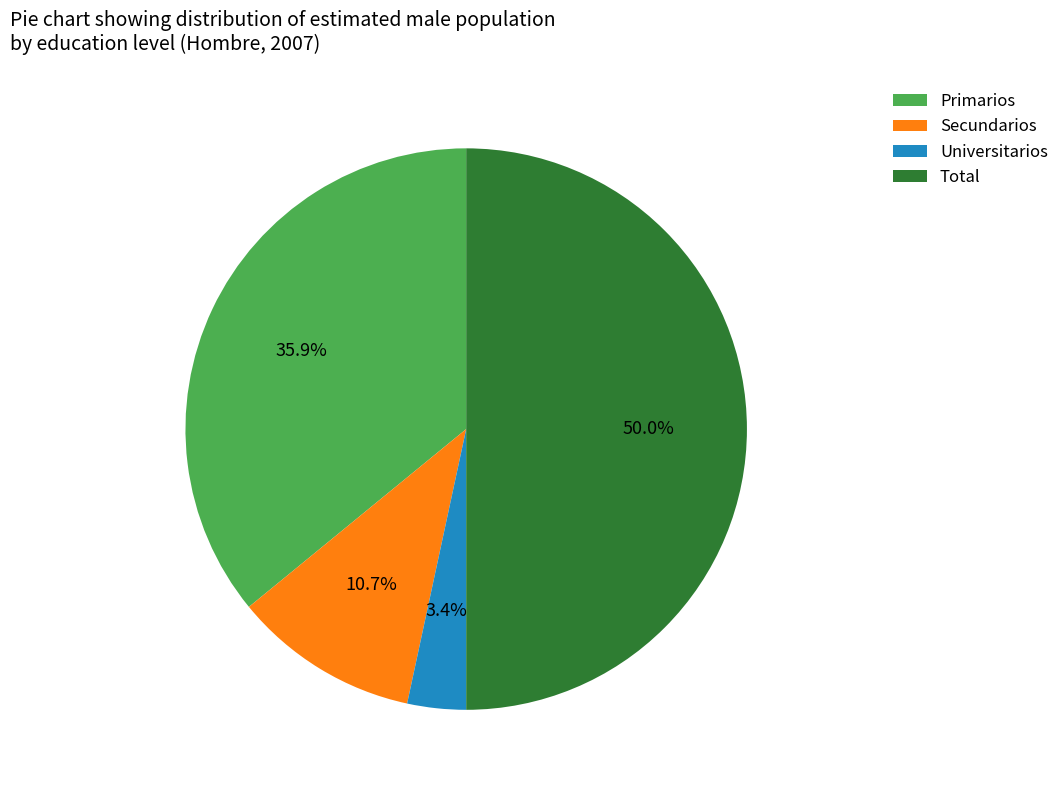

What portion of the pie excludes Total?

50.0%